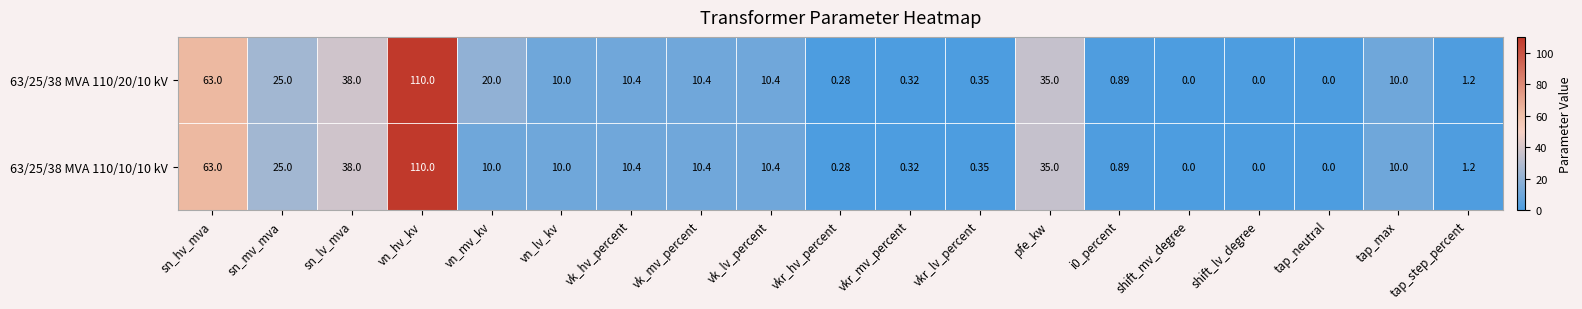

Which label corresponds to the largest value in the chart?

vn_hv_kv